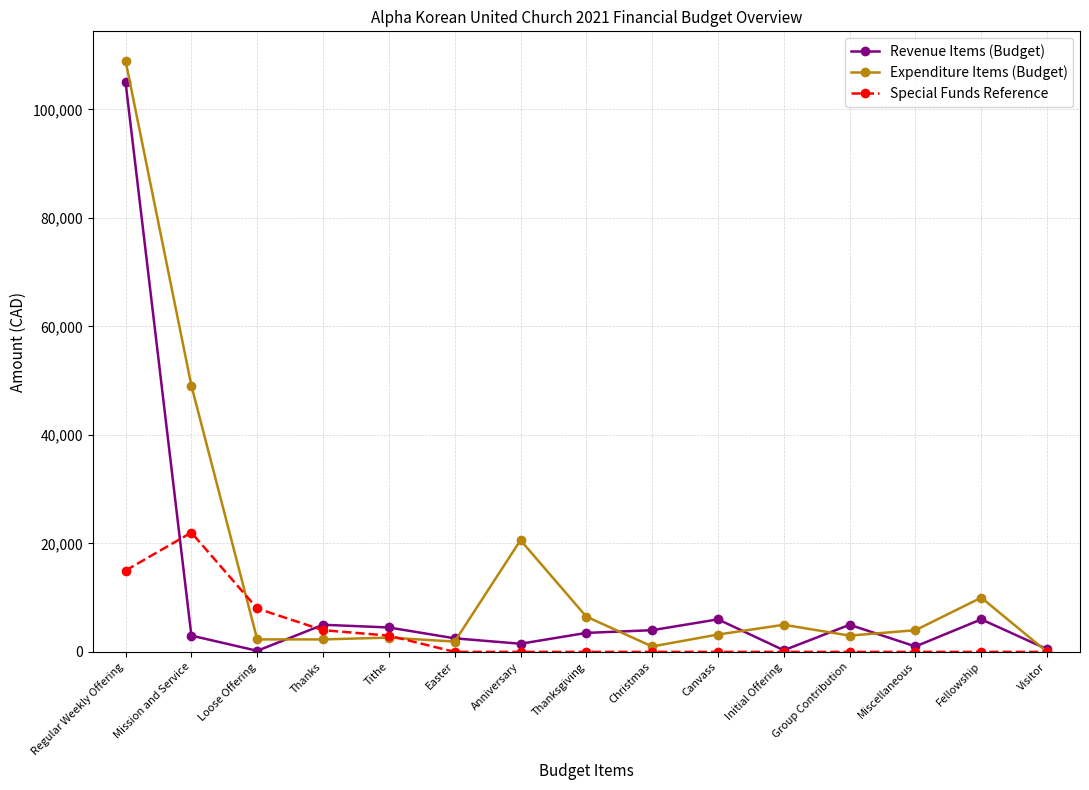

At how many categories does at least one series exceed 89262?

1